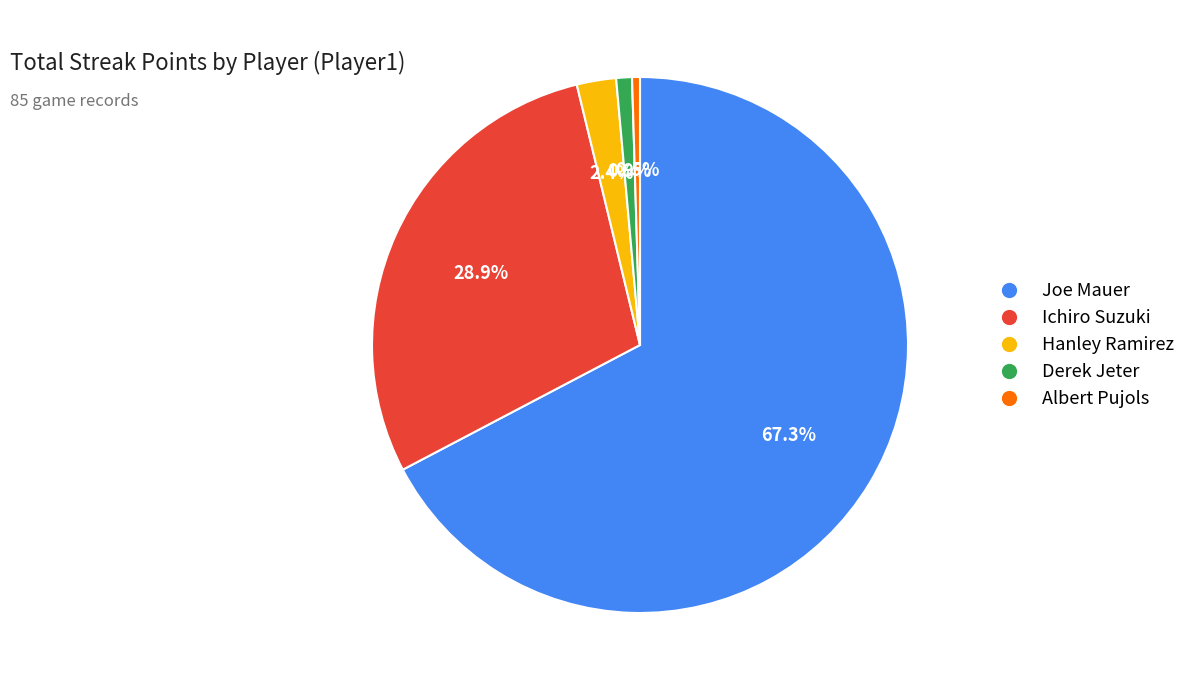

What is the largest slice in the pie chart?

Joe Mauer